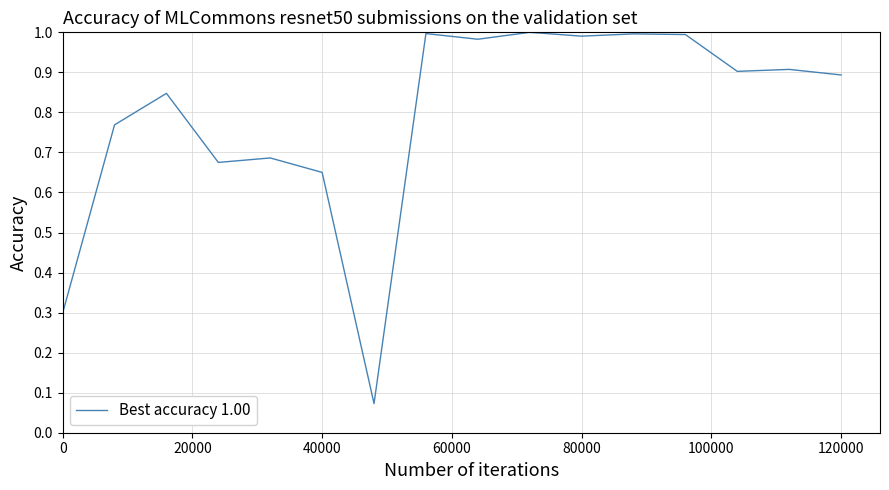

What is the difference between the maximum and minimum values?

0.9